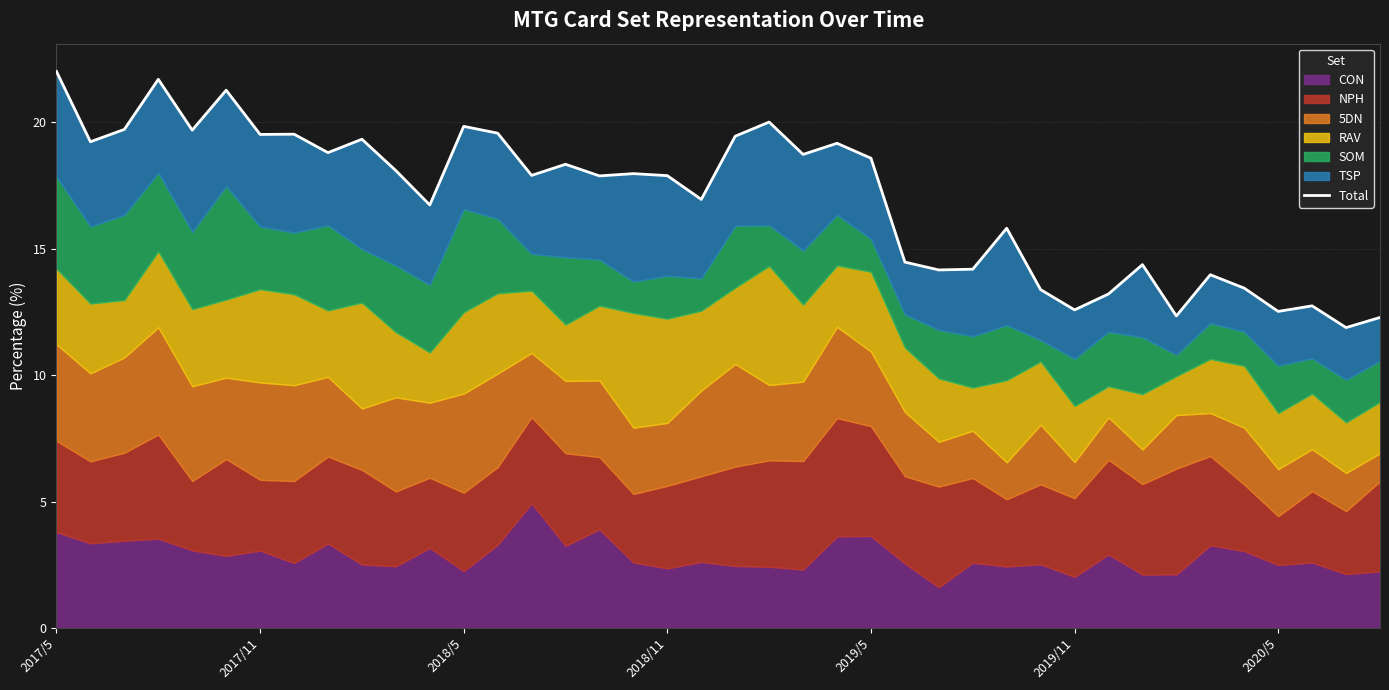

How many interior local peaks (higher than both neighbors) does the data have?

13